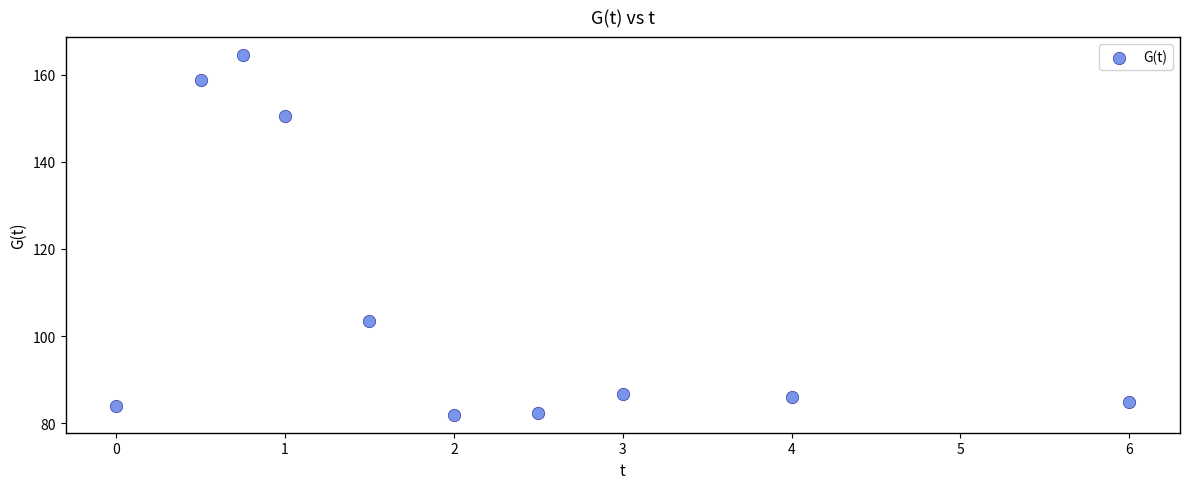

What is the range of Y values (max minus min)?

82.4